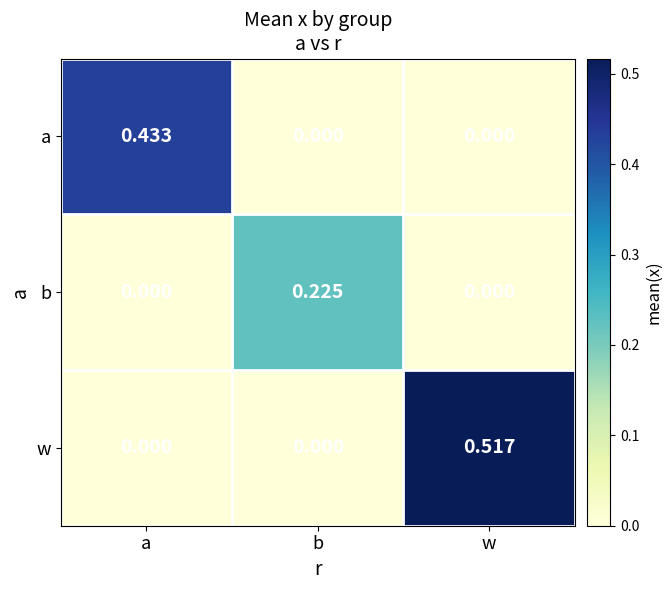

Rank the series by their maximum value, from highest to lowest.

w, a, b